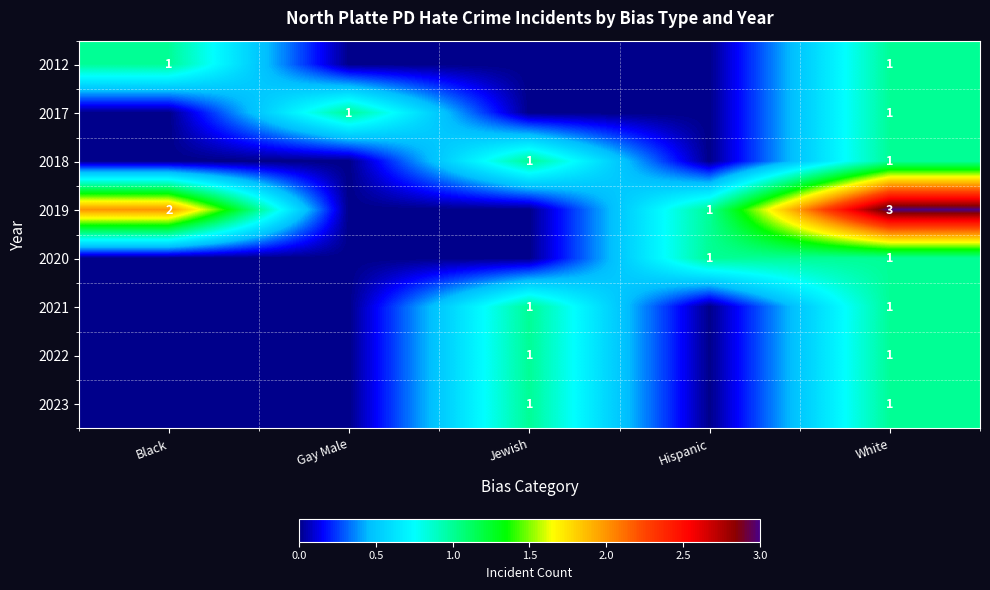

What is the greatest value displayed?

3